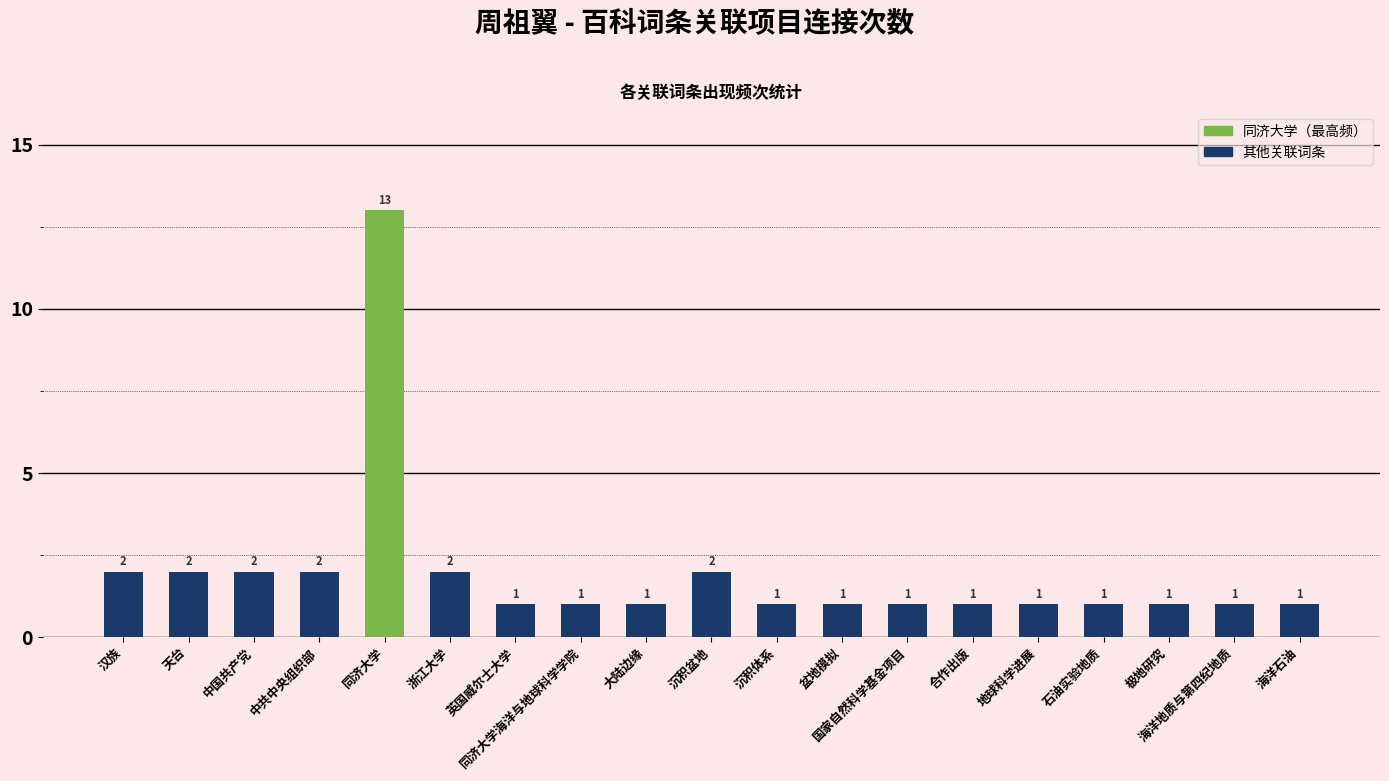

What is the sum of the values at 同济大学 and 极地研究?

14